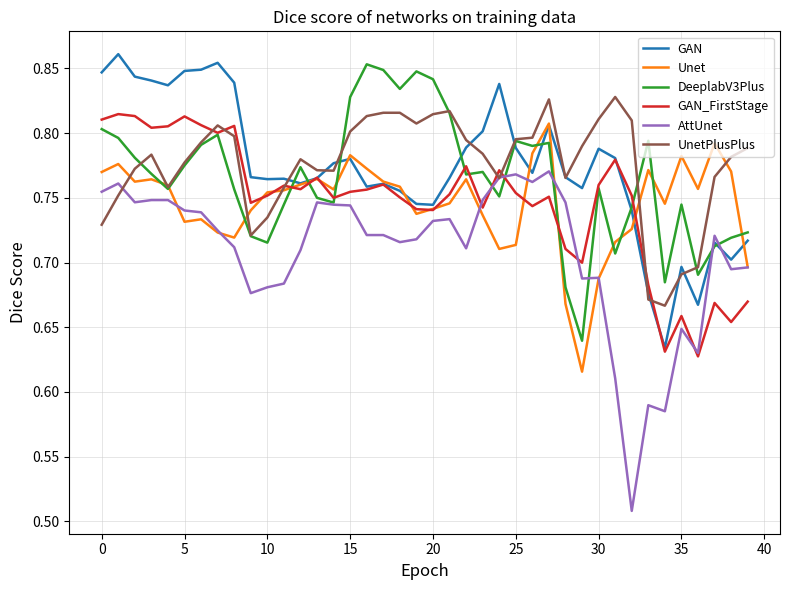

Which series has the widest spread of values?

AttUnet